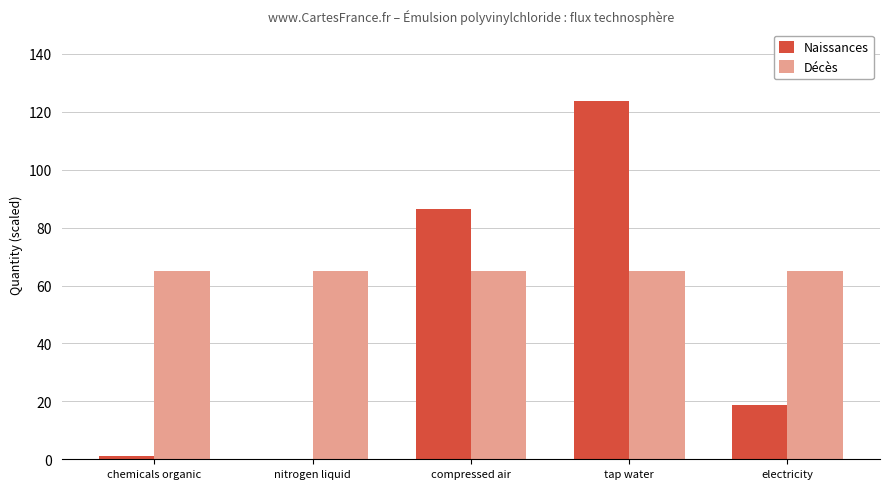

What are all the series names shown in the legend?

Naissances, Décès